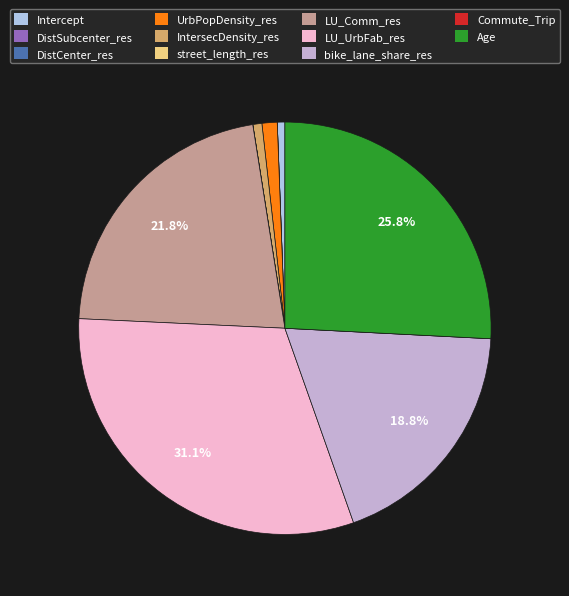

Combined, do LU_Comm_res and DistCenter_res account for over 50%?

No